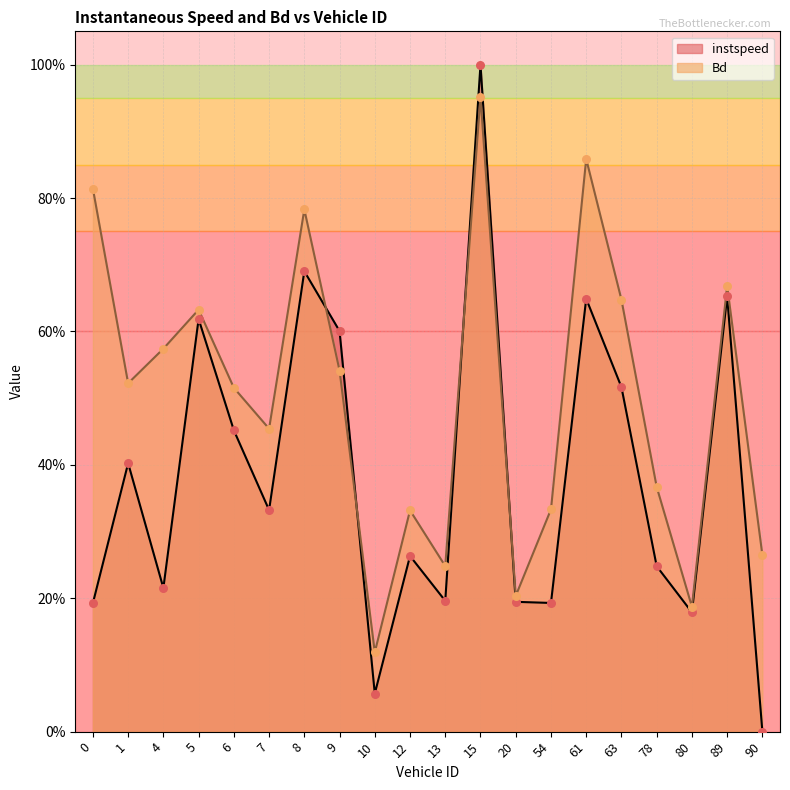

What are all the series names shown in the legend?

instspeed, Bd